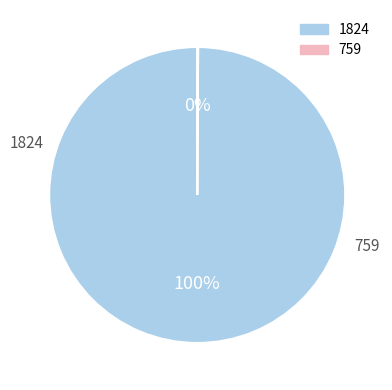

Does any single category account for the majority?

Yes